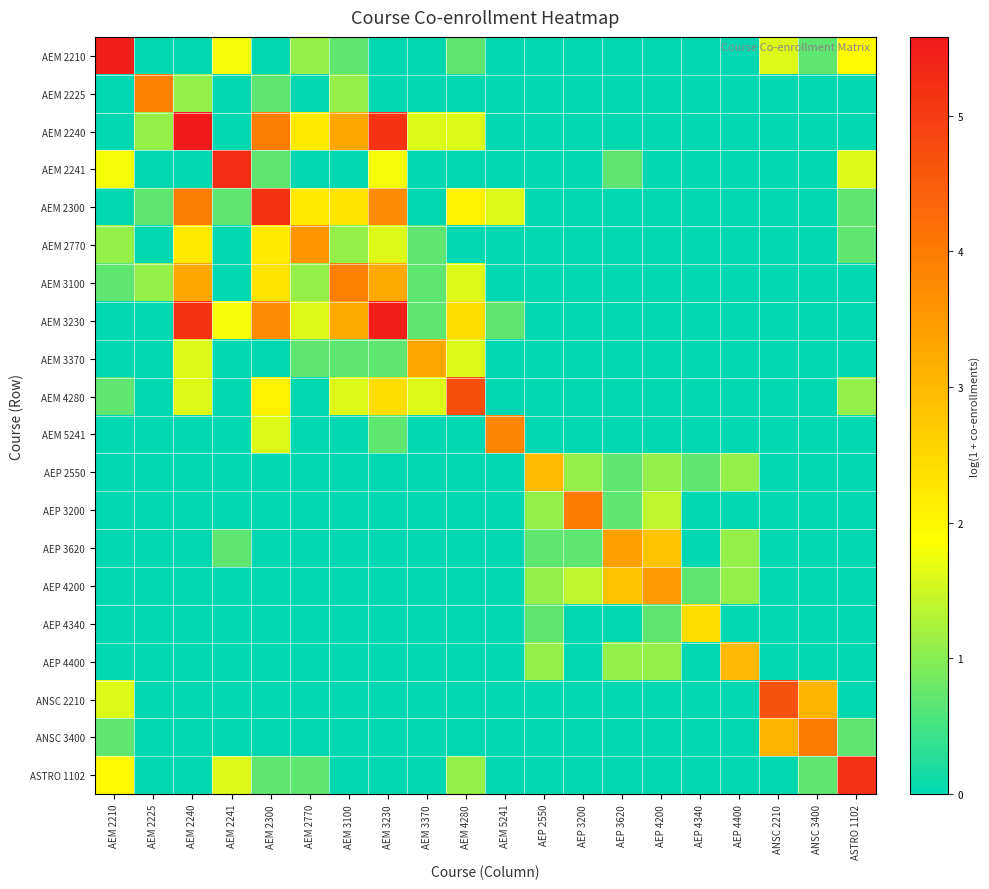

What is the difference between the highest and lowest values at AEP 4200?

3.5